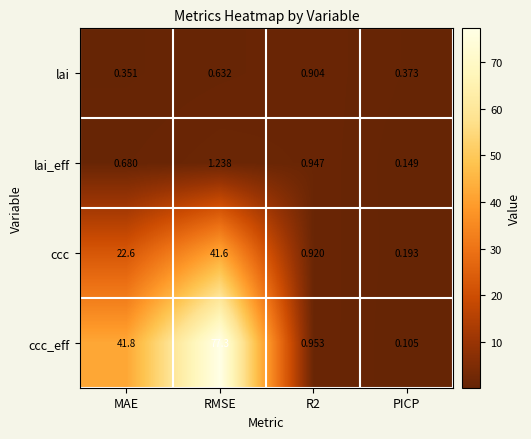

At which category is the sum across all series the highest?

RMSE